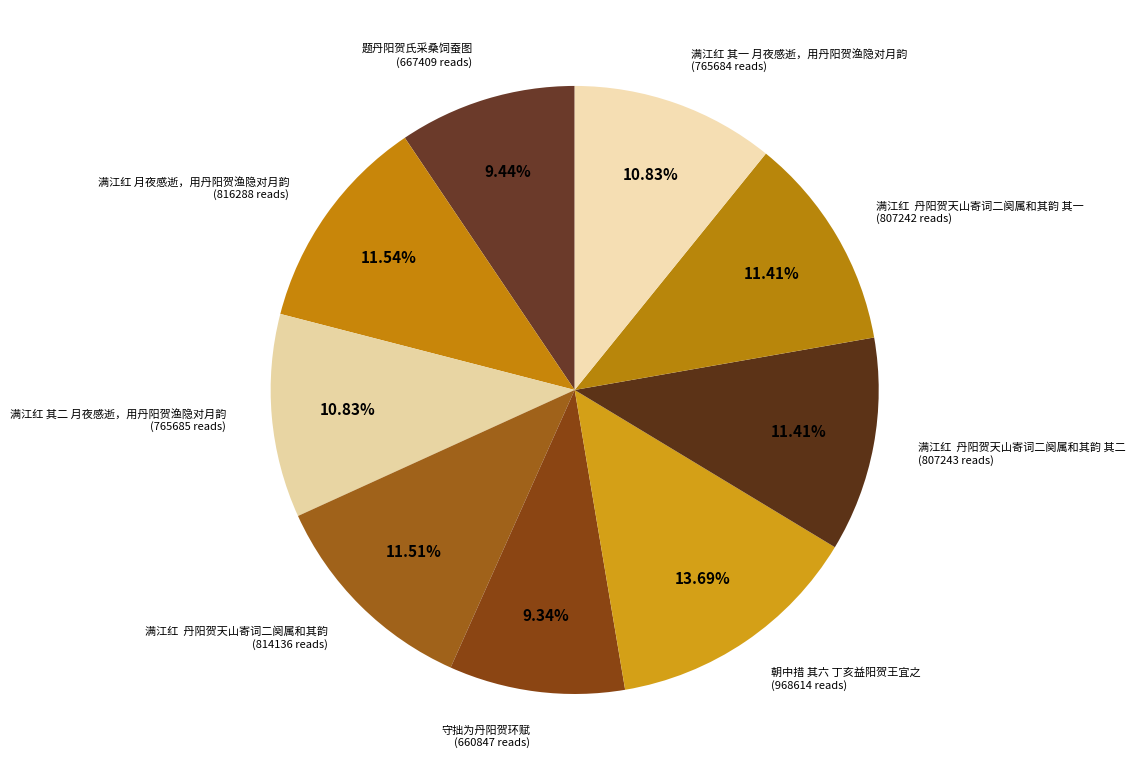

Combined, do 守拙为丹阳贺环赋 and 满江红 月夜感逝，用丹阳贺渔隐对月韵 account for over 50%?

No